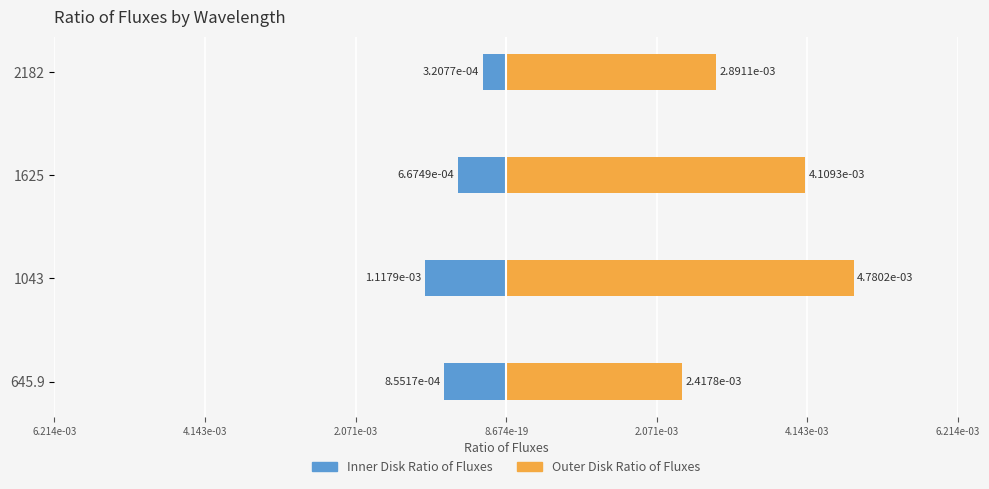

What are all the series names shown in the legend?

Inner Disk Ratio of Fluxes, Outer Disk Ratio of Fluxes